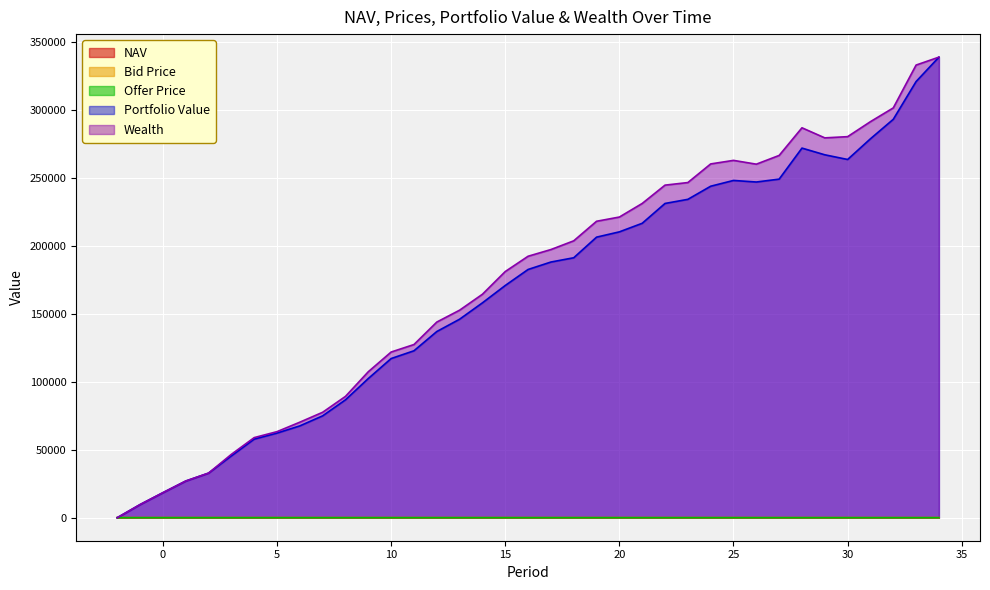

What is the average value of the NAV series?

12.7